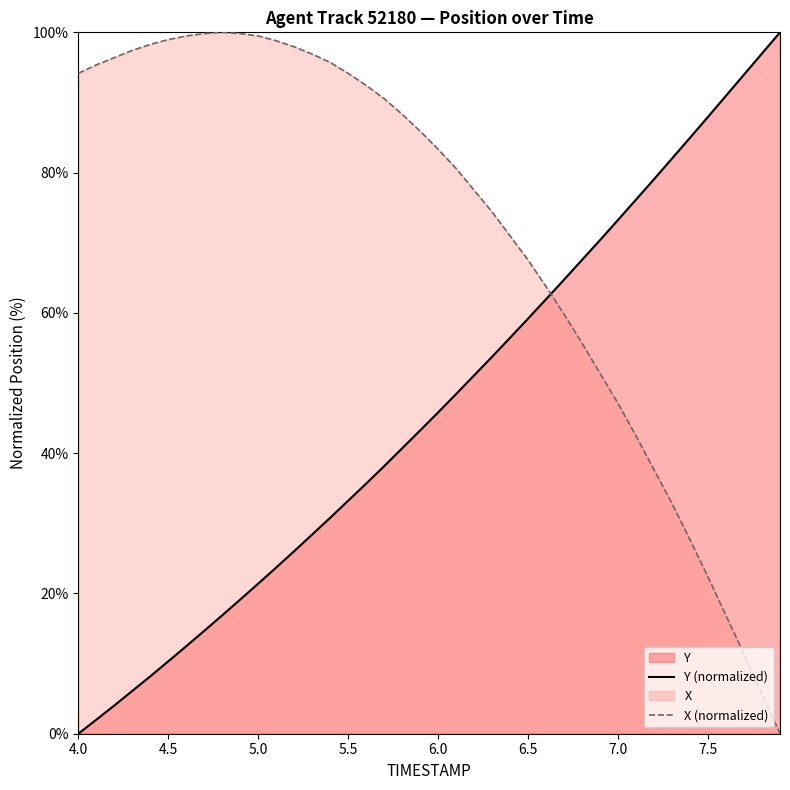

What is the difference between the second highest and minimum values in the Y (normalized) series?

97.0